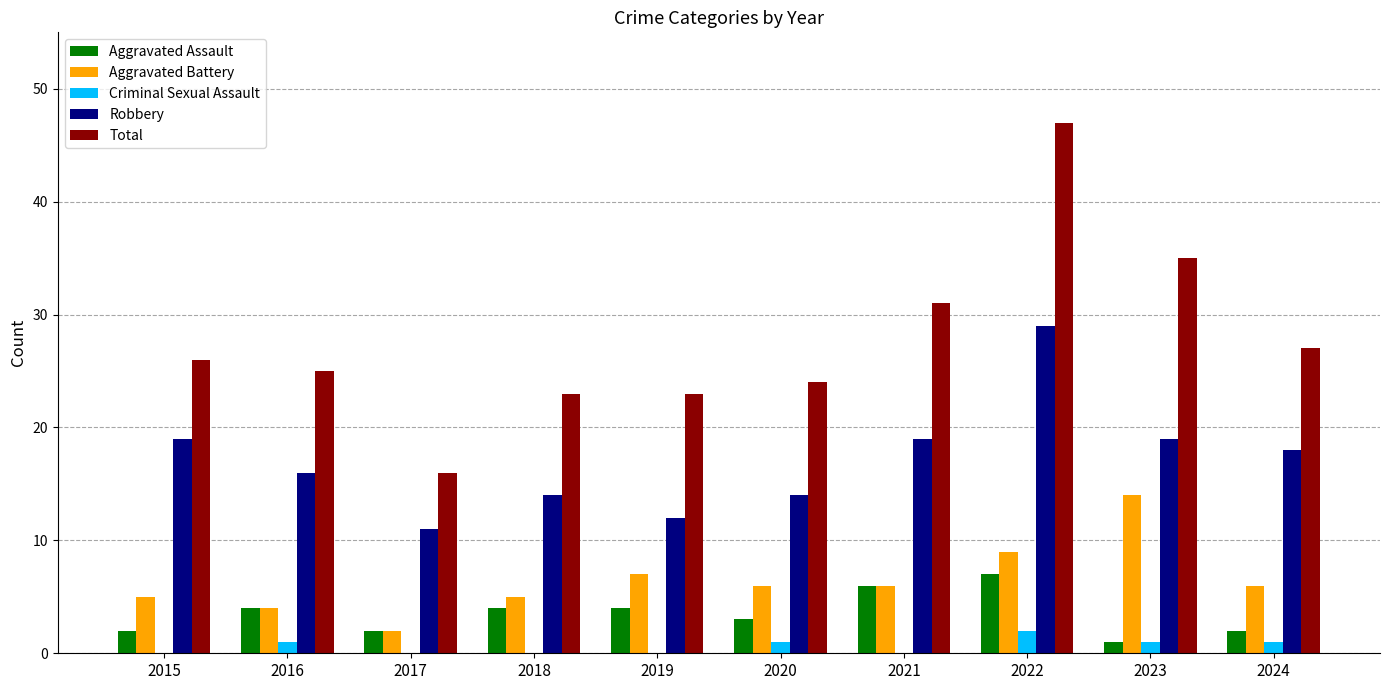

What is the difference between the Aggravated Assault values at 2016 and 2022?

3